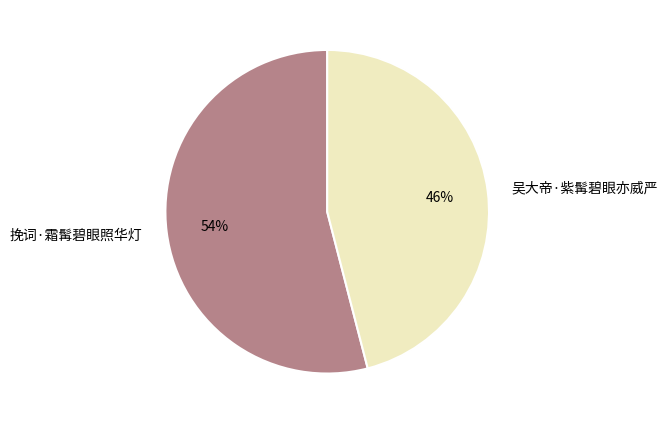

Is the sum of 挽词·霜髯碧眼照华灯 and 吴大帝·紫髯碧眼亦威严 greater than half?

Yes